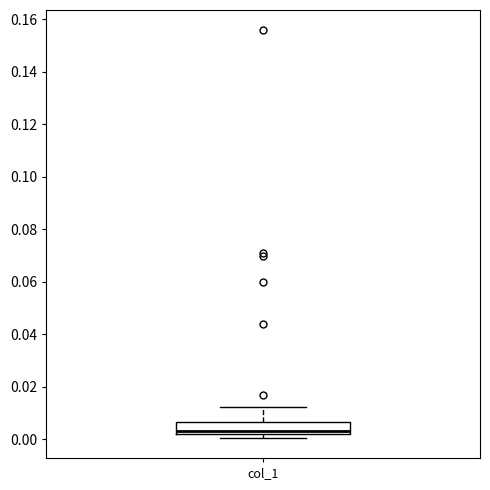

Where is the upper edge of the box for col_1 on the y-axis? The values are not printed on the chart, so give them approximately, as read against the axis.

0.006